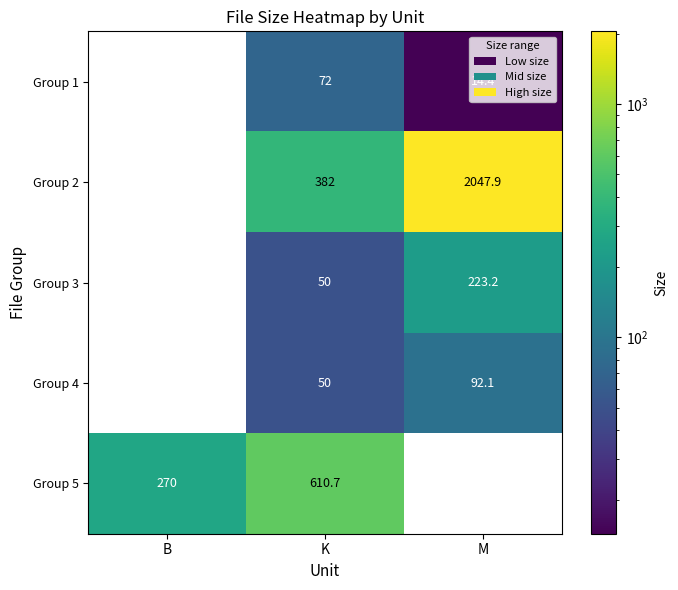

What is the difference between the Group 5 values at B and K?

340.7